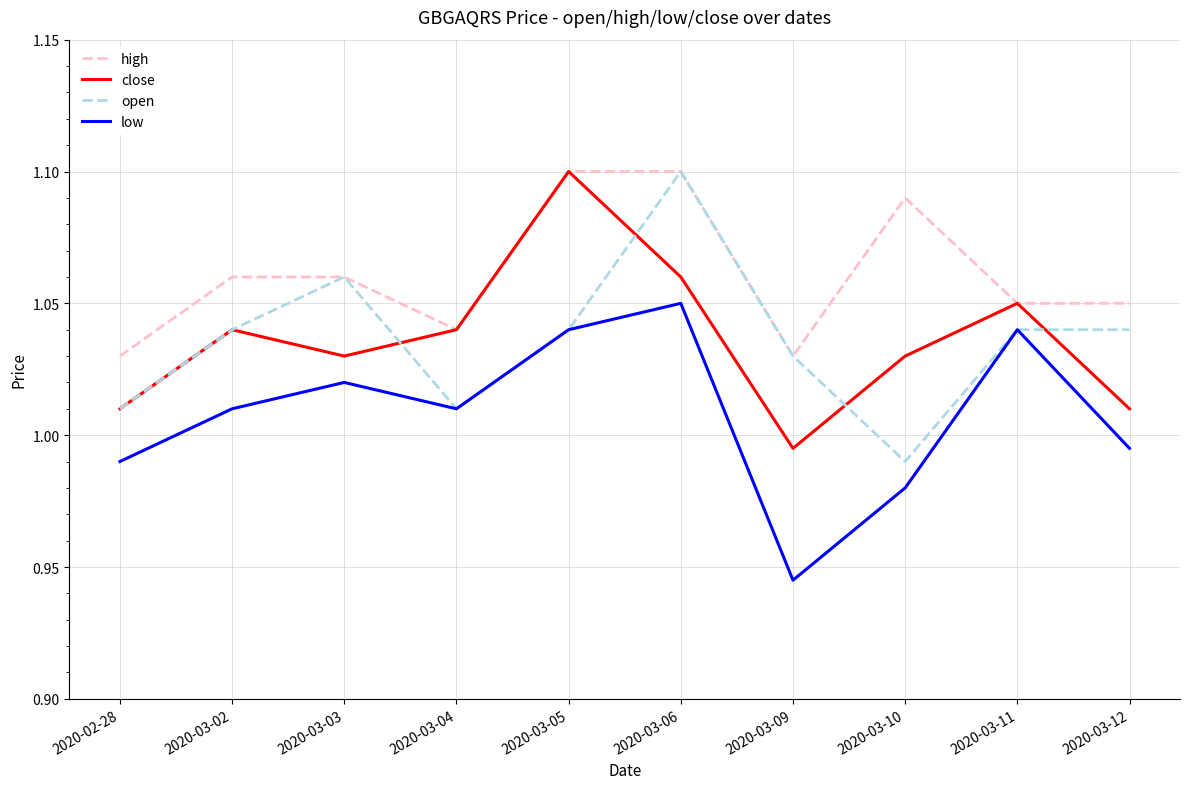

How many distinct data groups are displayed?

4